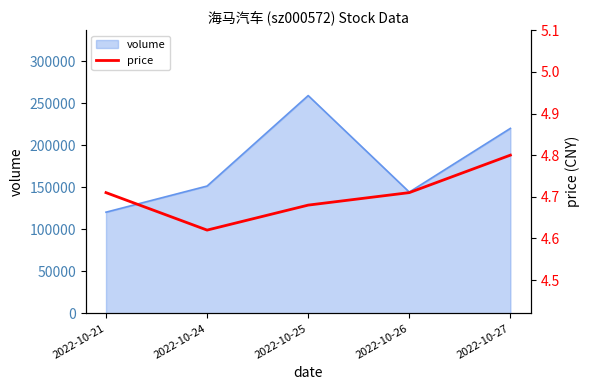

At which label is volume closest to 189828?

2022-10-27